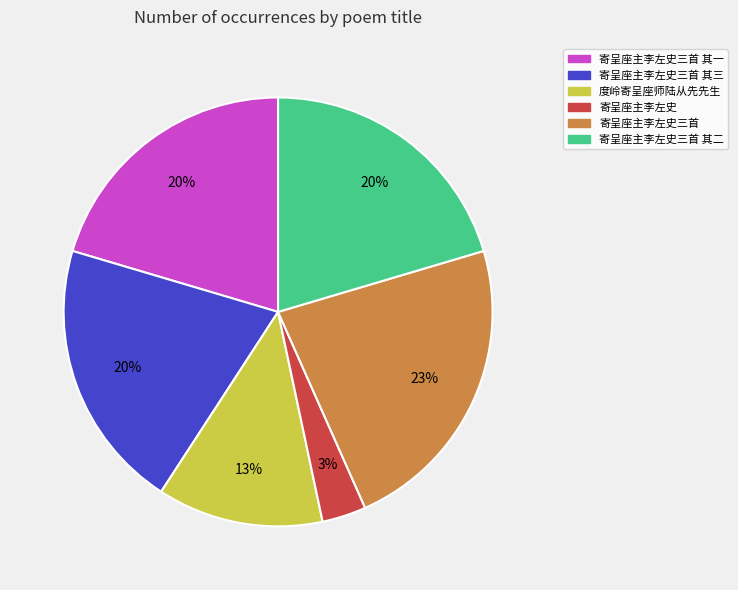

To the nearest percent, what is the average slice percentage?

17%